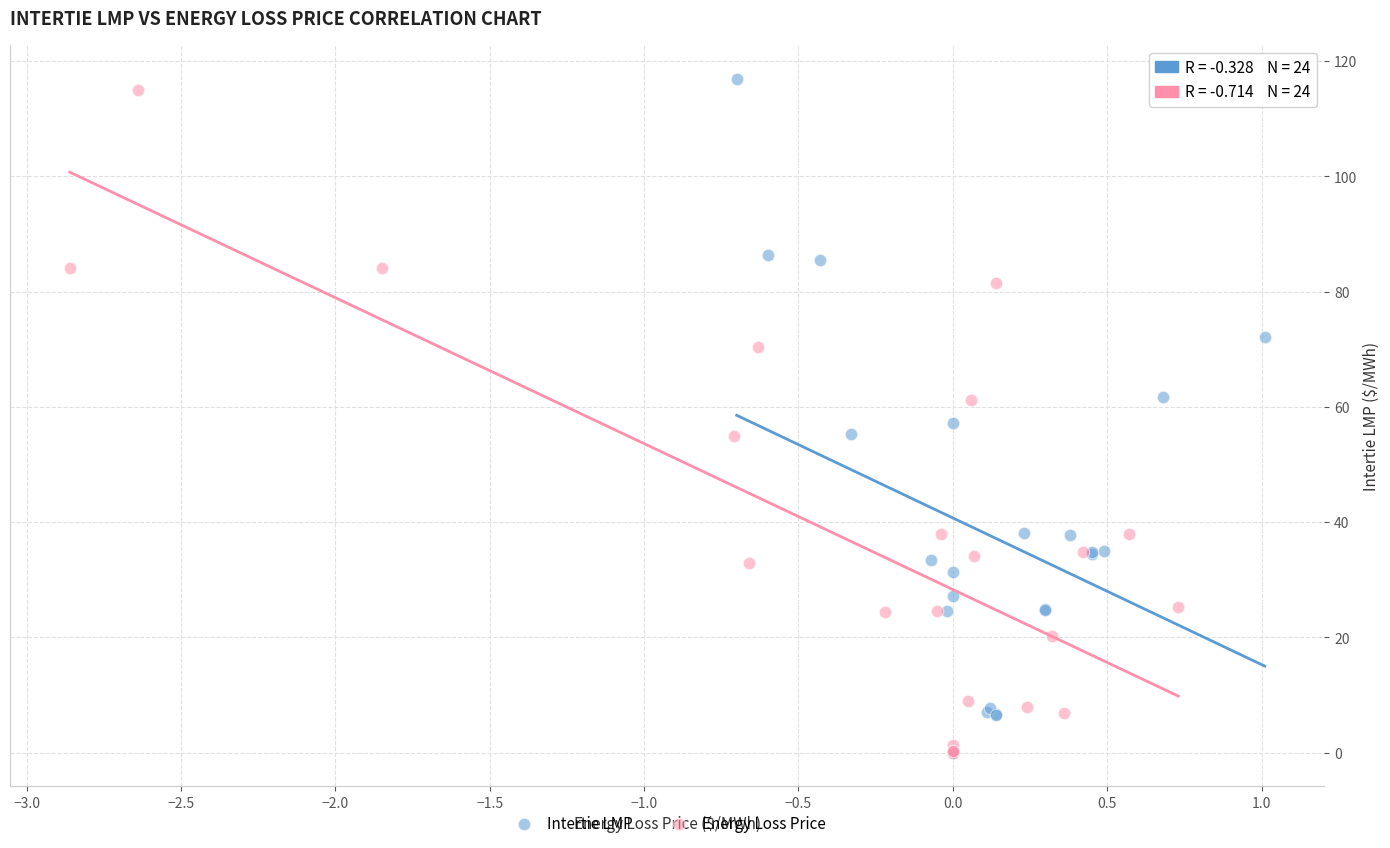

Which series has the widest spread of Y values?

Intertie LMP